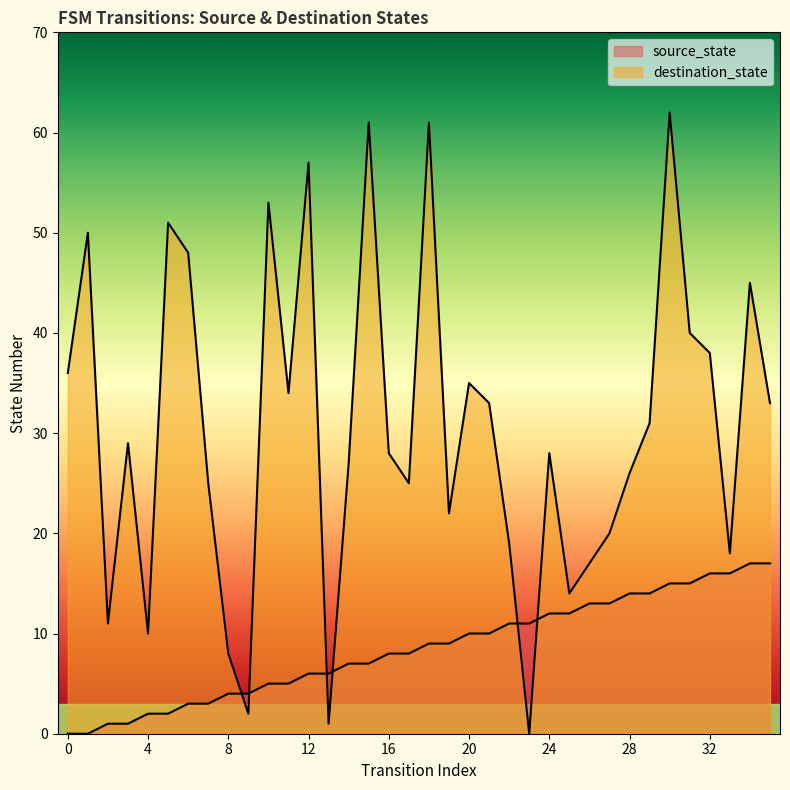

Which category has the highest value across all series?

30